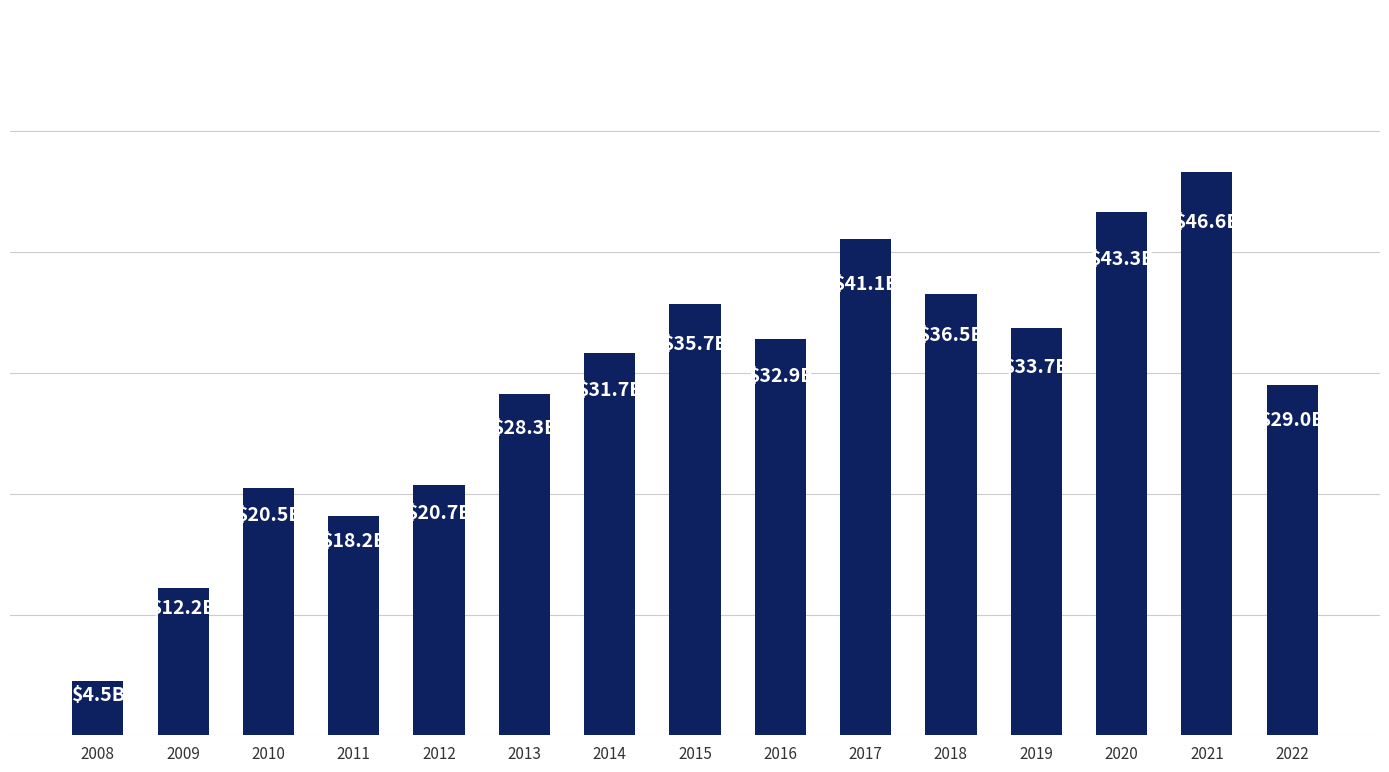

Rank the categories by value from highest to lowest.

2021, 2020, 2017, 2018, 2015, 2019, 2016, 2014, 2022, 2013, 2012, 2010, 2011, 2009, 2008